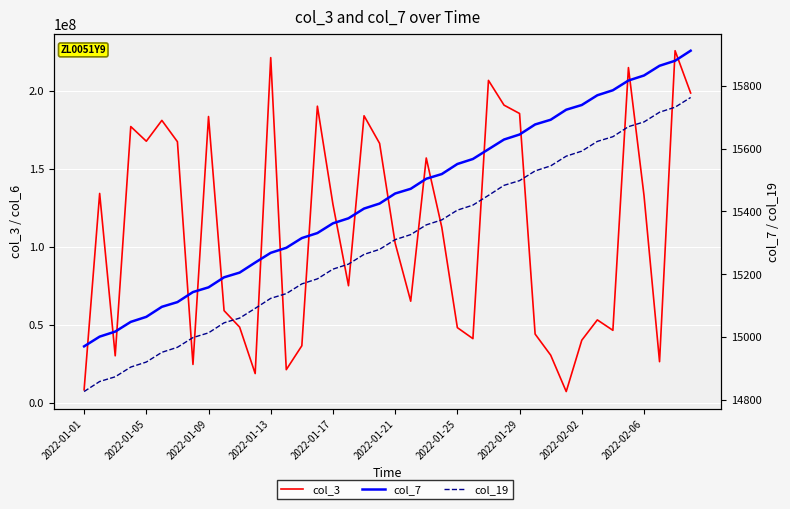

What is the sum of all col_3 values?

4350339152